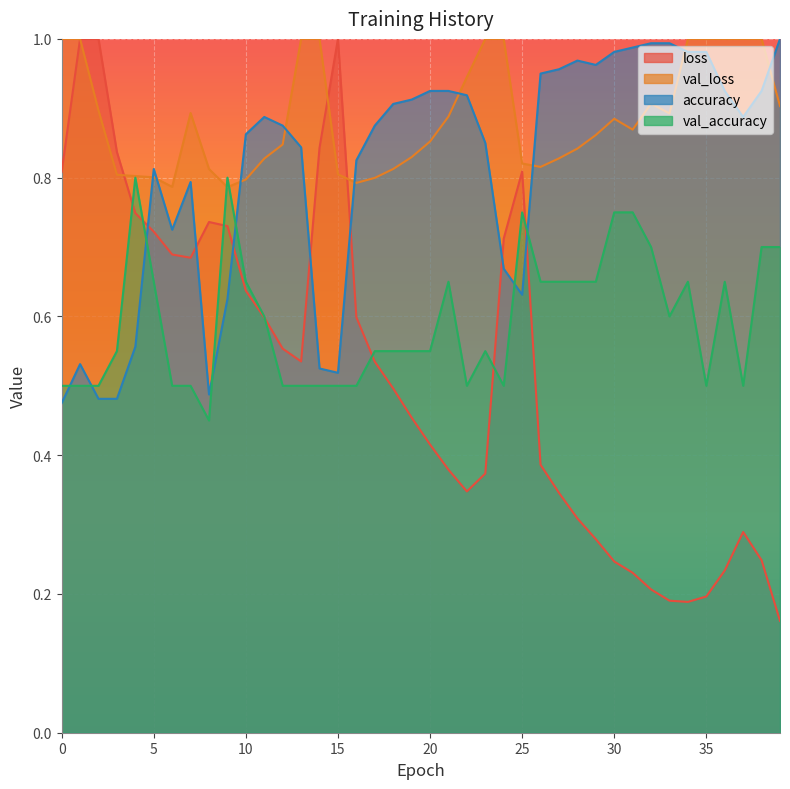

Which category has the lowest value across all series?

8